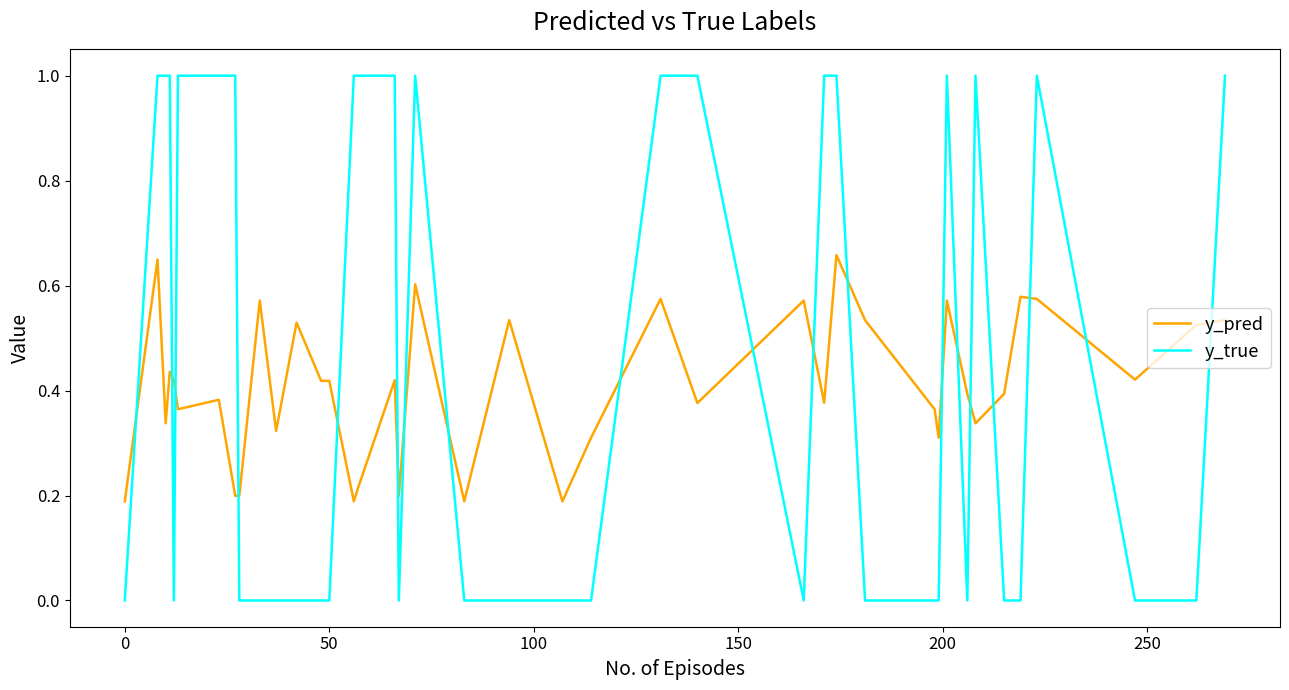

Which series has the widest spread of values?

y_true